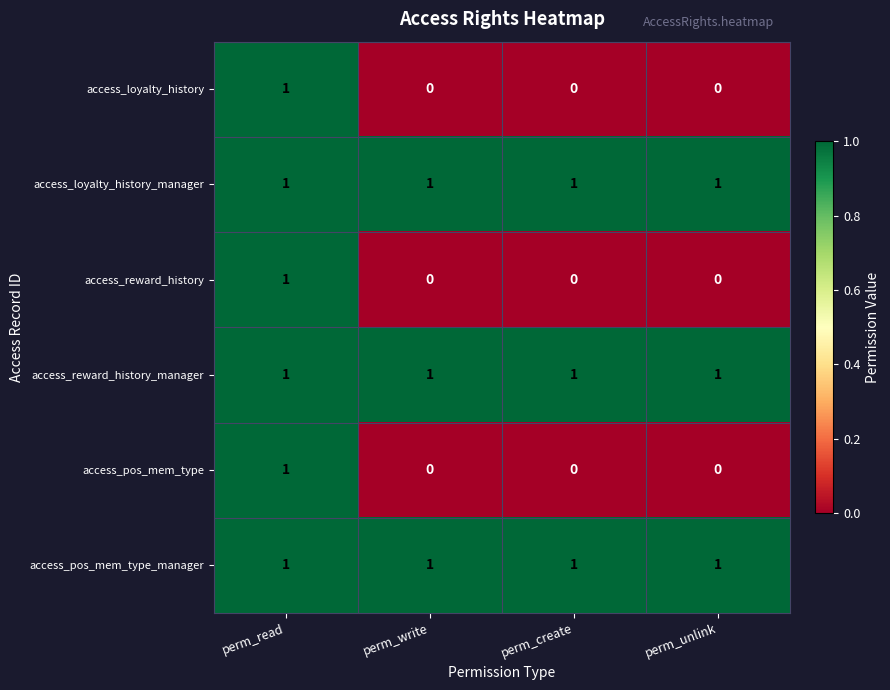

Is it true that access_reward_history equals 1 at perm_write?

False